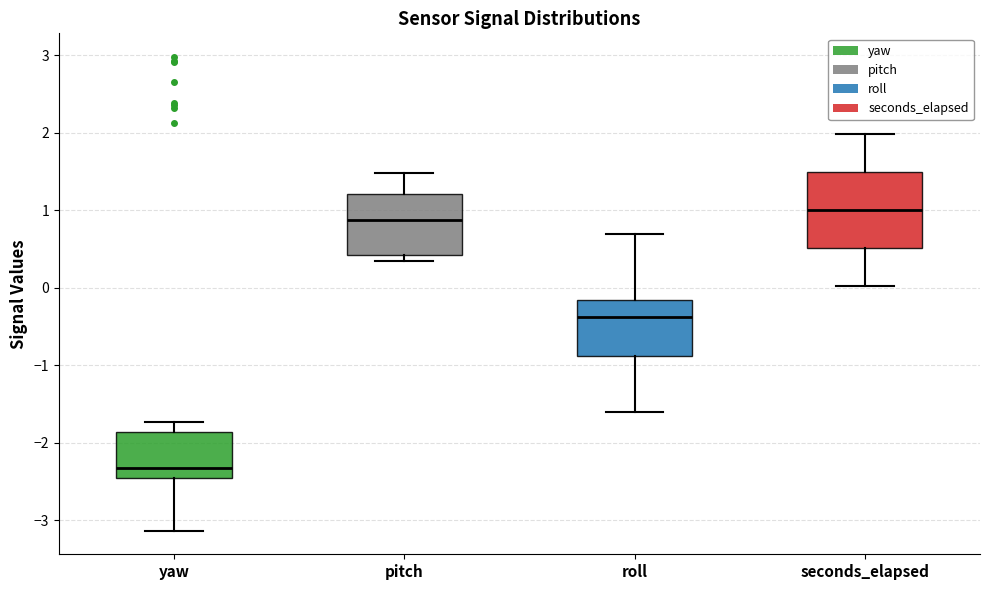

Reading left to right, read every box against the y-axis: the position of its median line, the range the box covers, and the ends of its whiskers. The values are not printed on the chart, so give them approximately, as read against the axis.

yaw: median -2.3, box -2.5 to -1.9, whiskers -3.1 to -1.7
pitch: median 0.9, box 0.4 to 1.2, whiskers 0.3 to 1.5
roll: median -0.4, box -0.9 to -0.2, whiskers -1.6 to 0.7
seconds_elapsed: median 1.0, box 0.5 to 1.5, whiskers 0.0 to 2.0